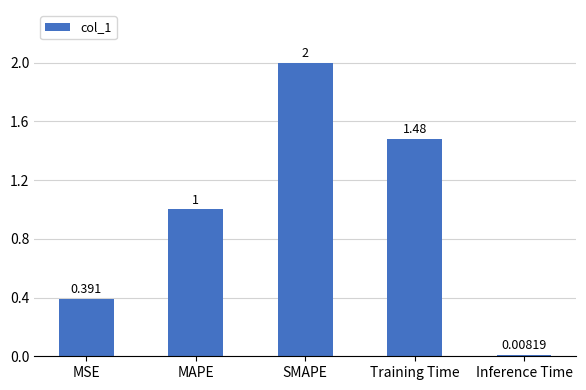

What is the average value?

1.0